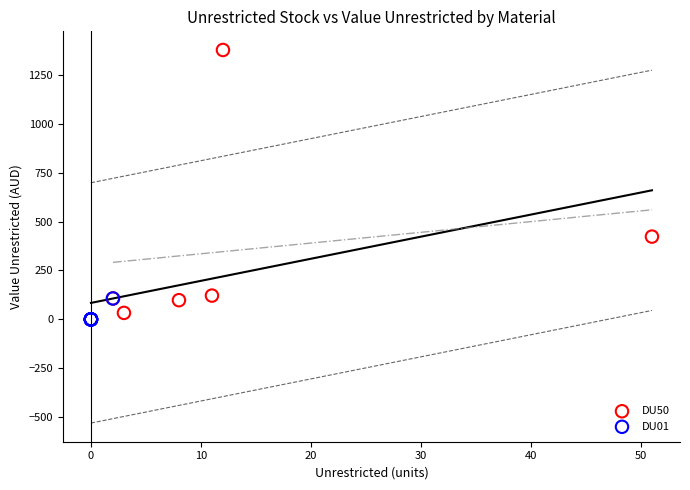

Which series contains the highest Y value?

DU50